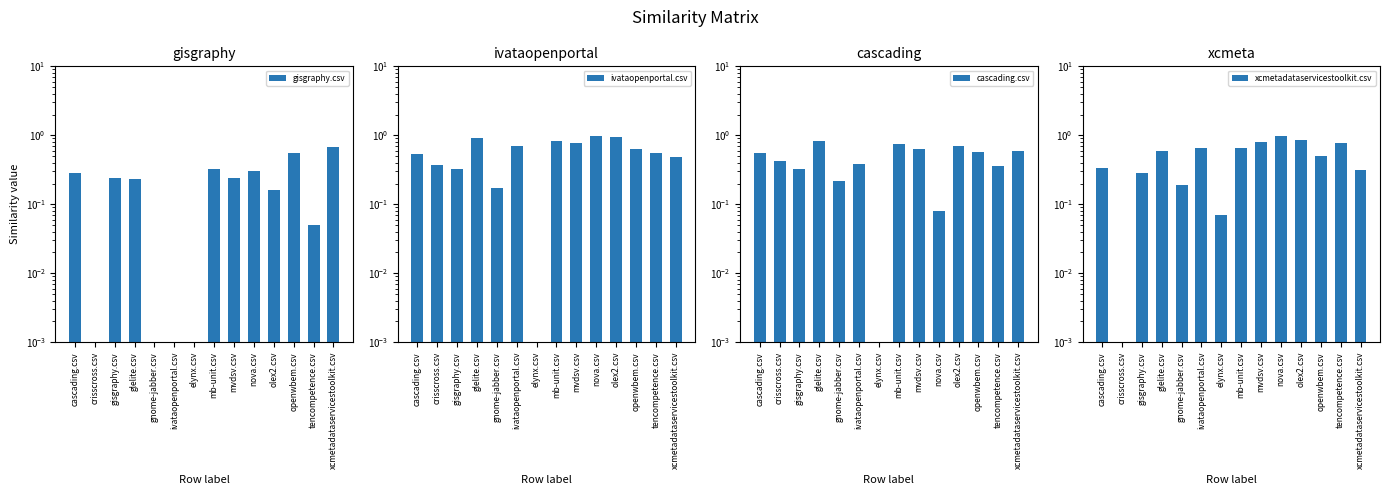

Between openwbem.csv and glelite.csv, which is larger?

openwbem.csv